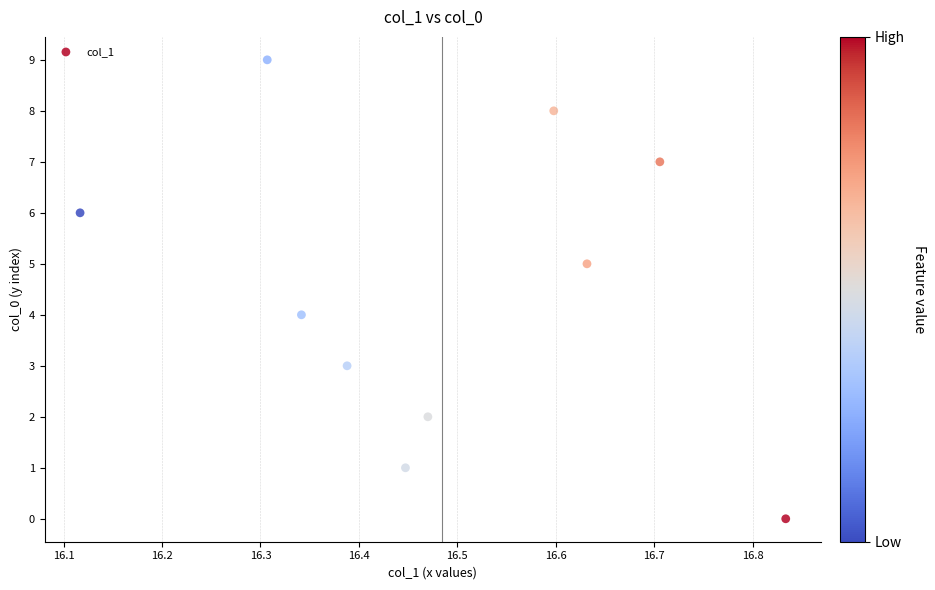

What is the range of Y values (max minus min)?

9